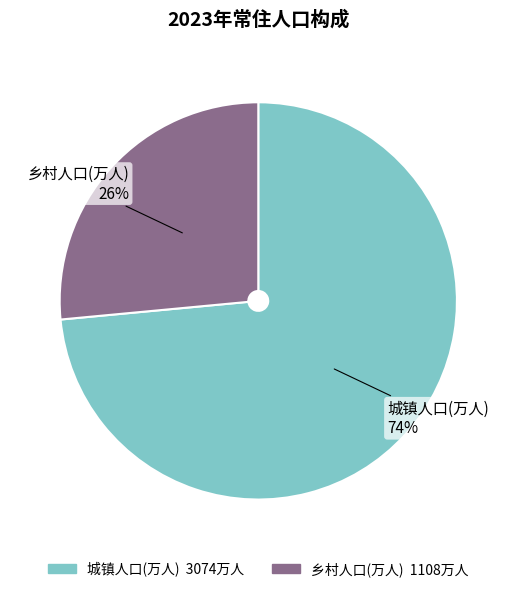

Which slice is the smallest?

乡村人口(万人)